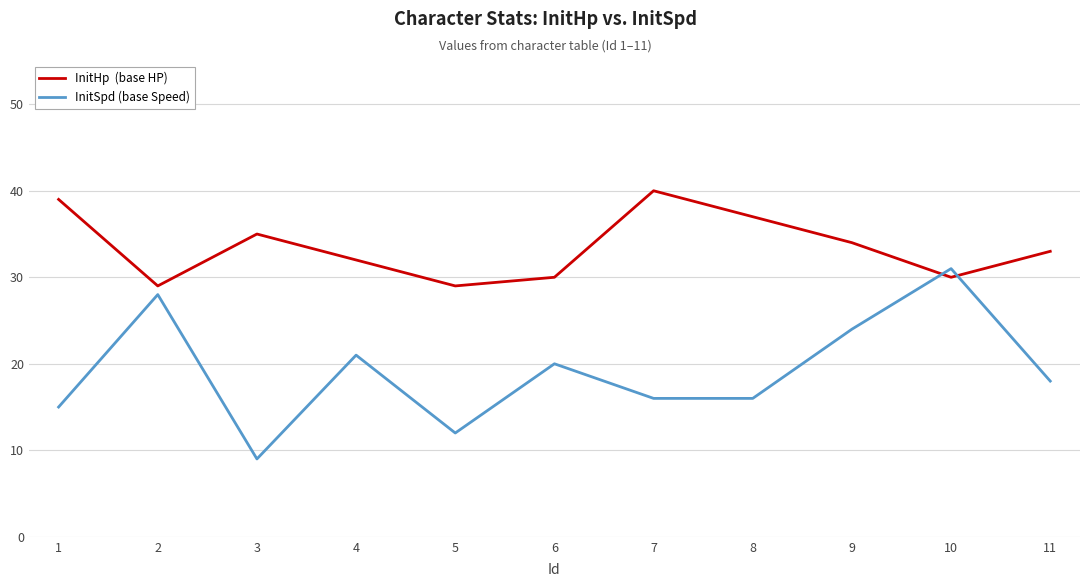

What is the greatest value displayed?

40